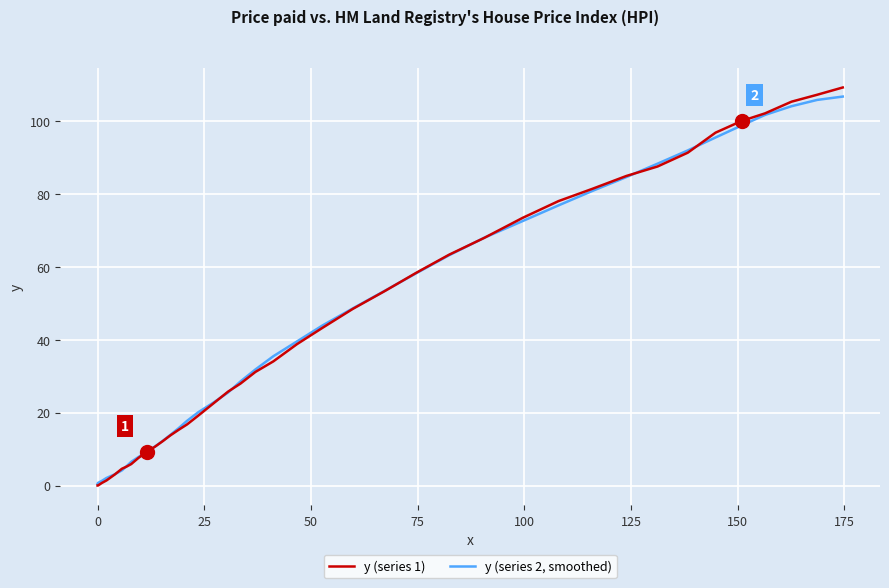

Rank the series by their maximum value, from highest to lowest.

y (series 1), y (series 2, smoothed)